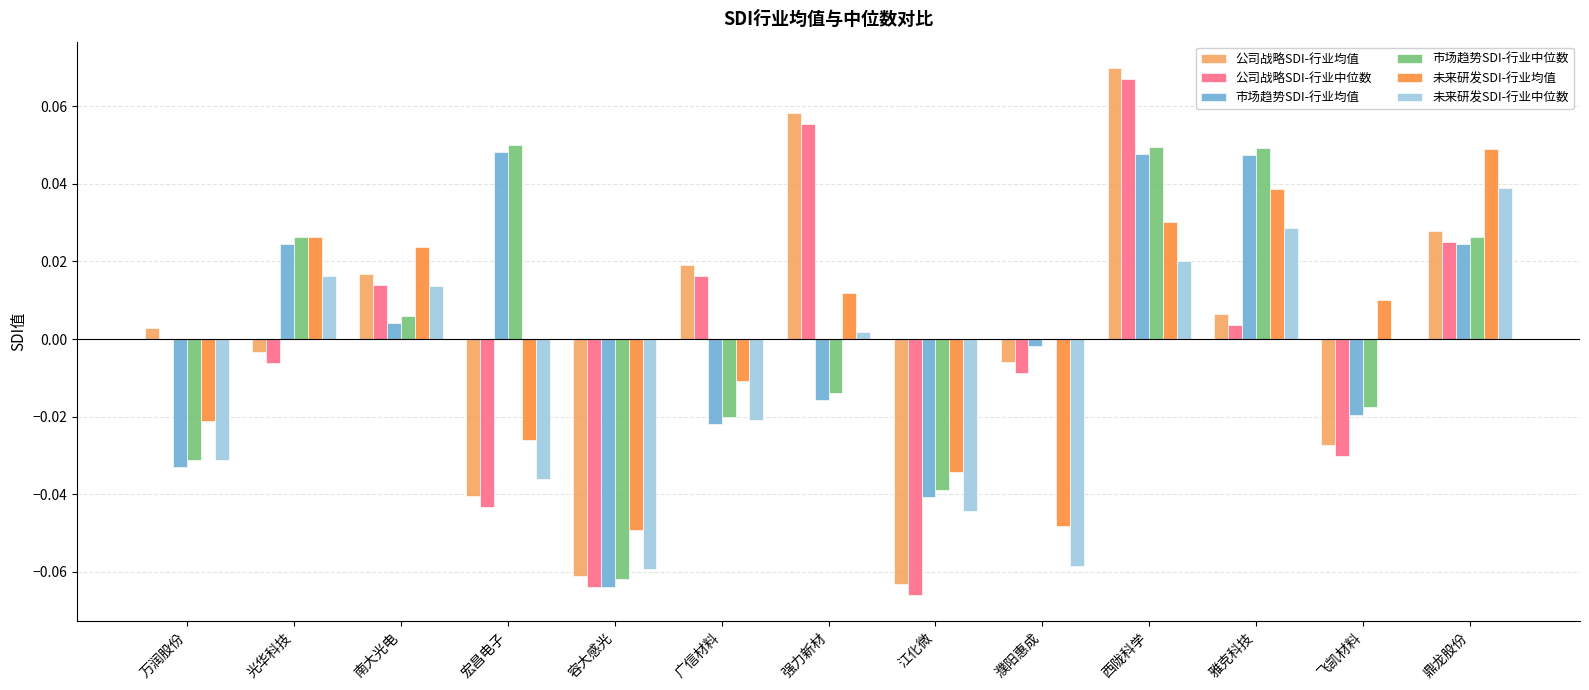

At which category is the sum across all series the highest?

西陇科学